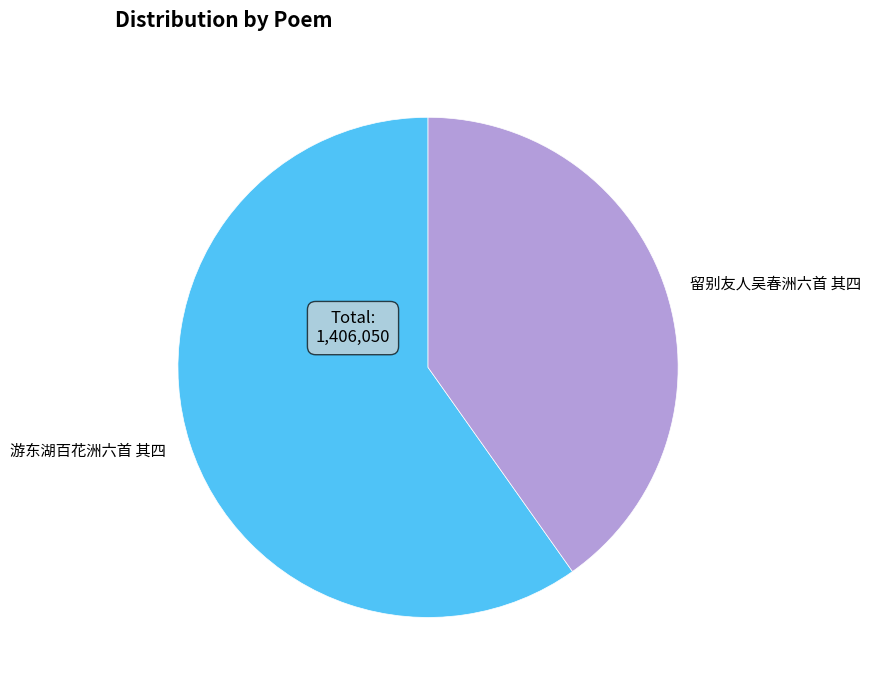

Rank the categories by value from highest to lowest.

游东湖百花洲六首 其四, 留别友人吴春洲六首 其四